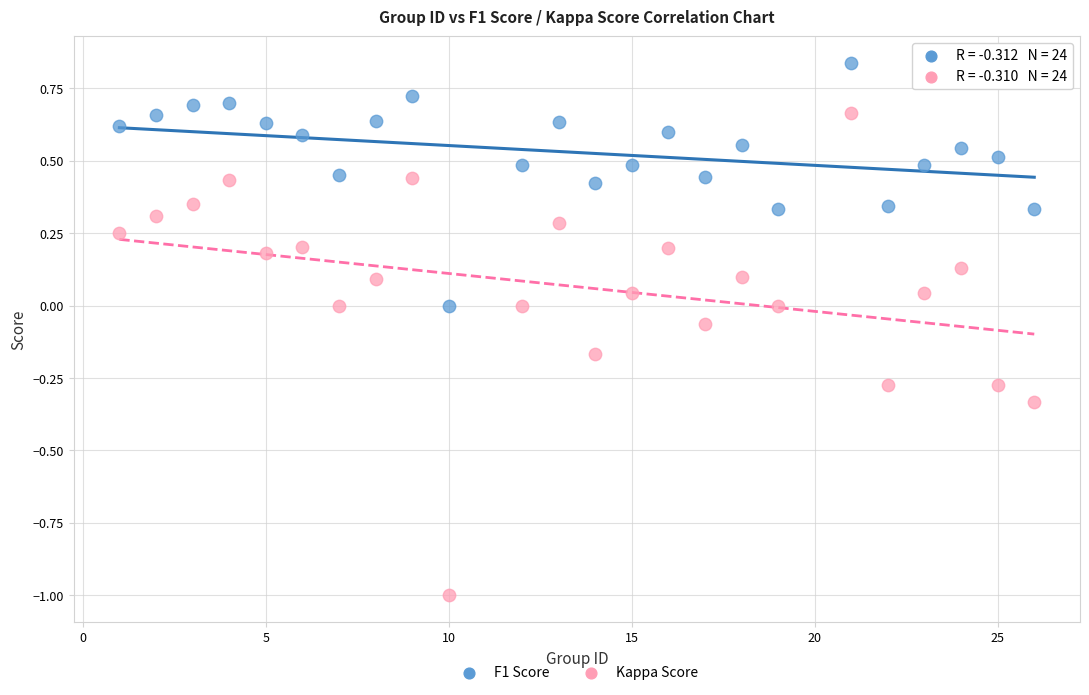

Across all data points, what is the range of X values (max minus min)?

25.0